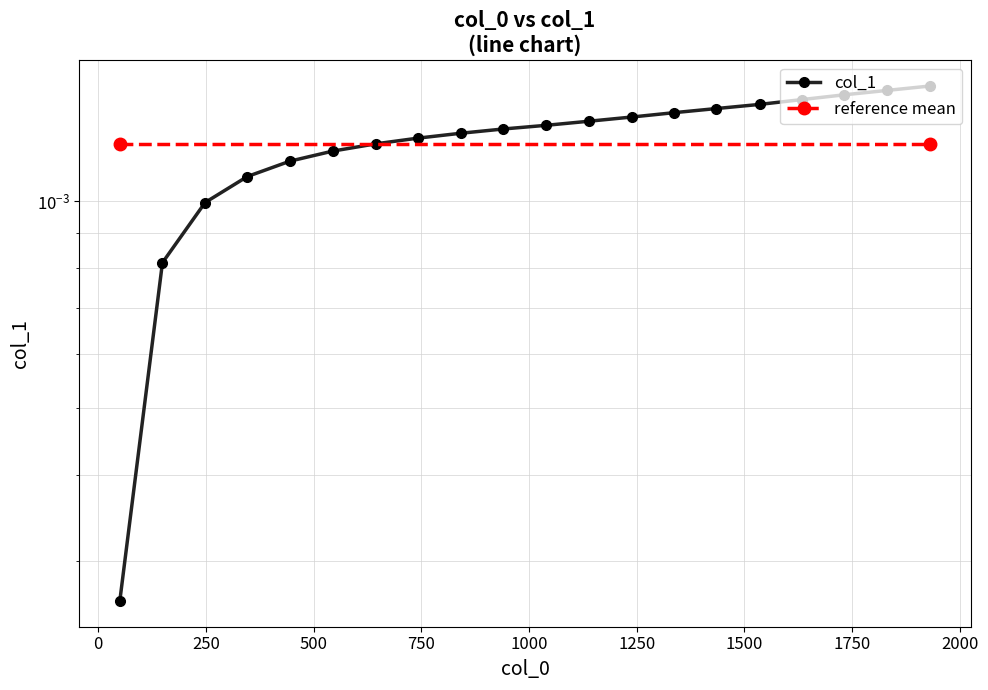

True or false: the data has more than 0 interior local peaks.

False